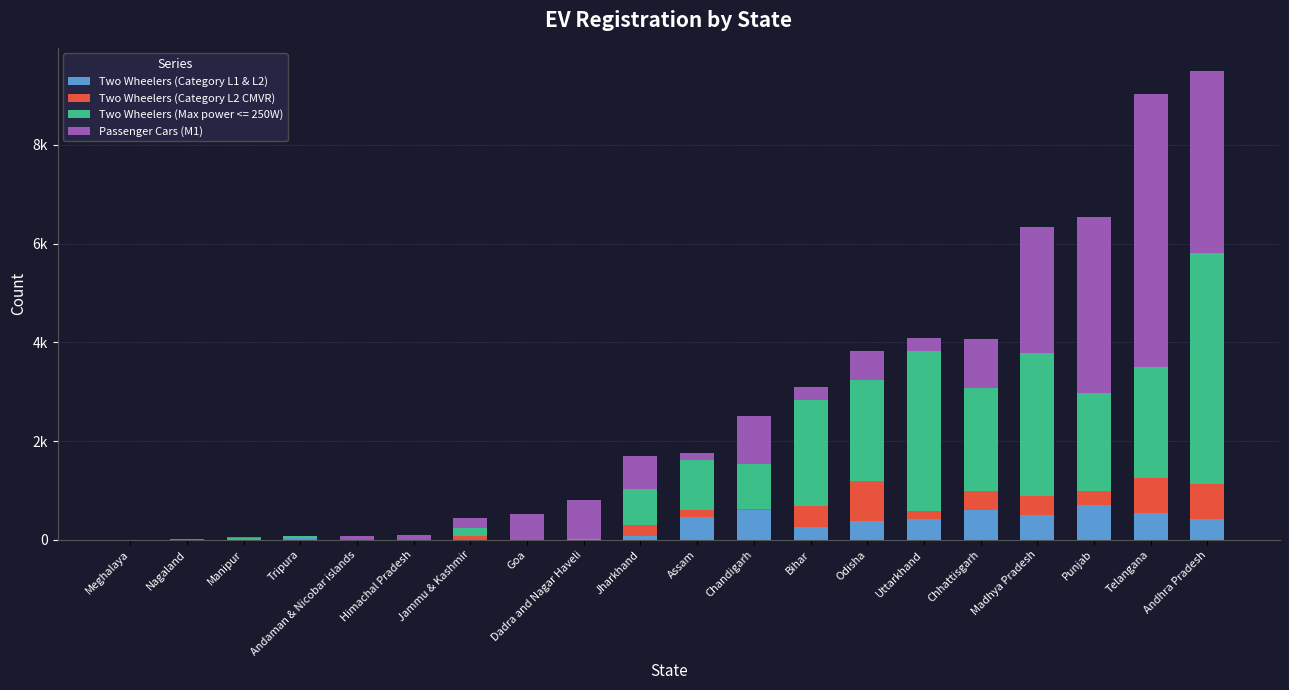

Is it true that Passenger Cars (M1) equals 4 at Meghalaya?

False